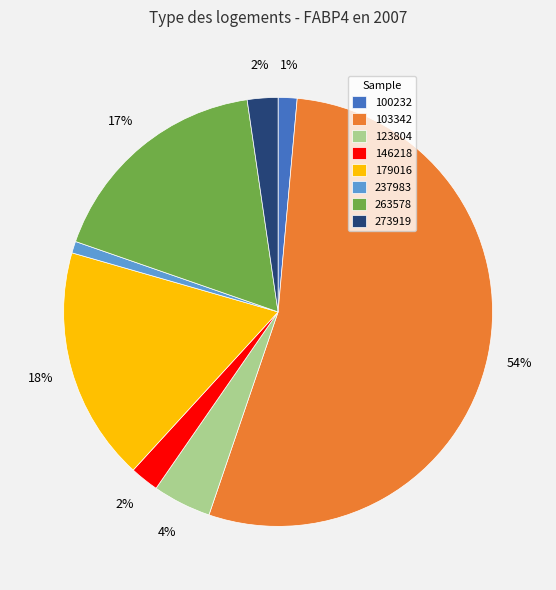

Which slice is the largest?

103342